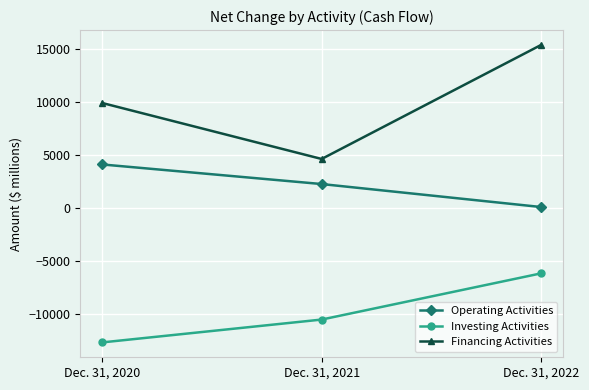

Which series changed the most between Dec. 31, 2020 and Dec. 31, 2021?

Financing Activities